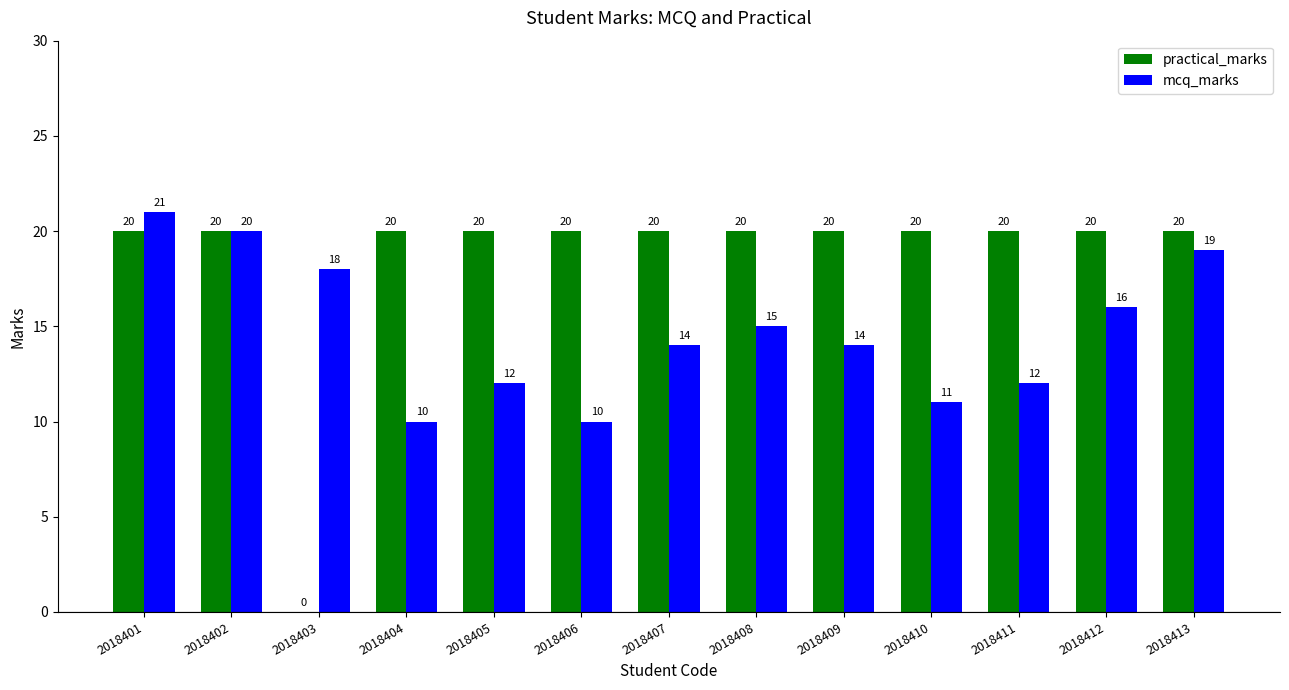

Are the bars grouped side by side (vs. stacked)?

Yes